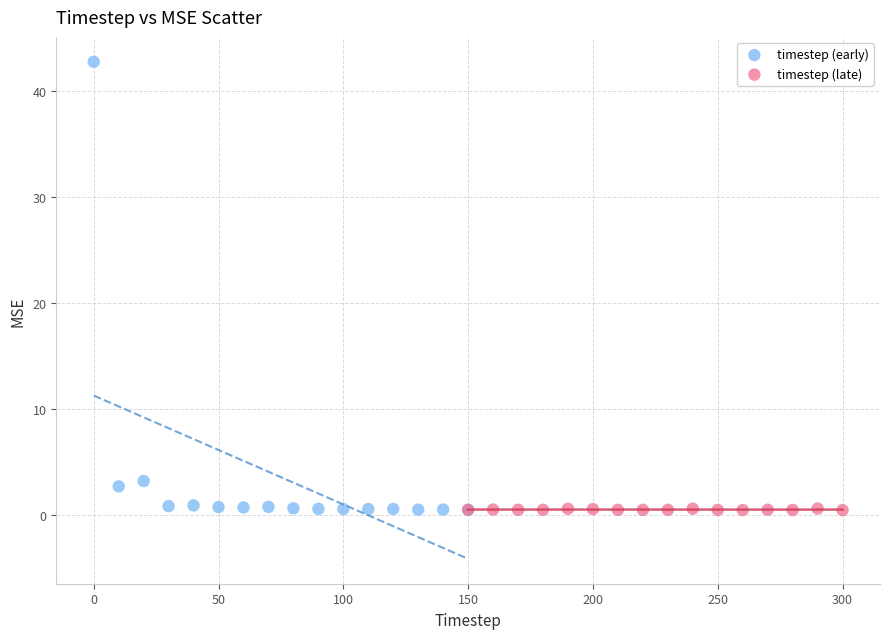

Which series has the widest spread of Y values?

timestep (early)